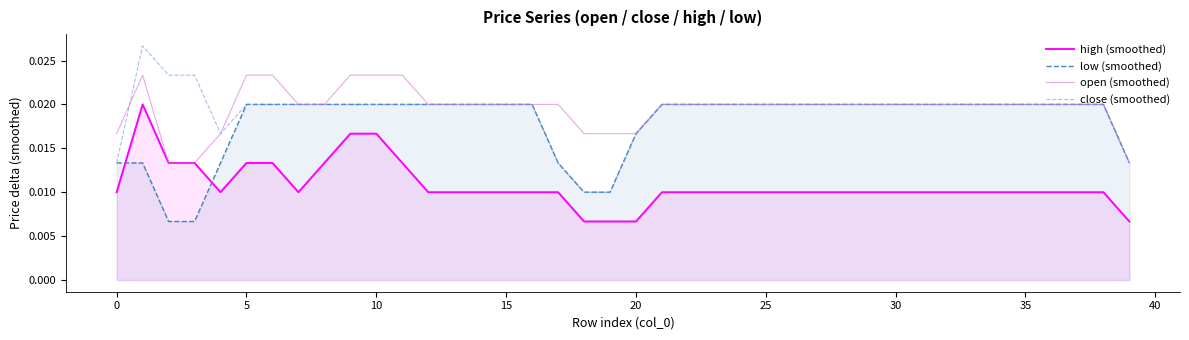

In close (smoothed), how many points are higher than both neighbors (excluding endpoints)?

1